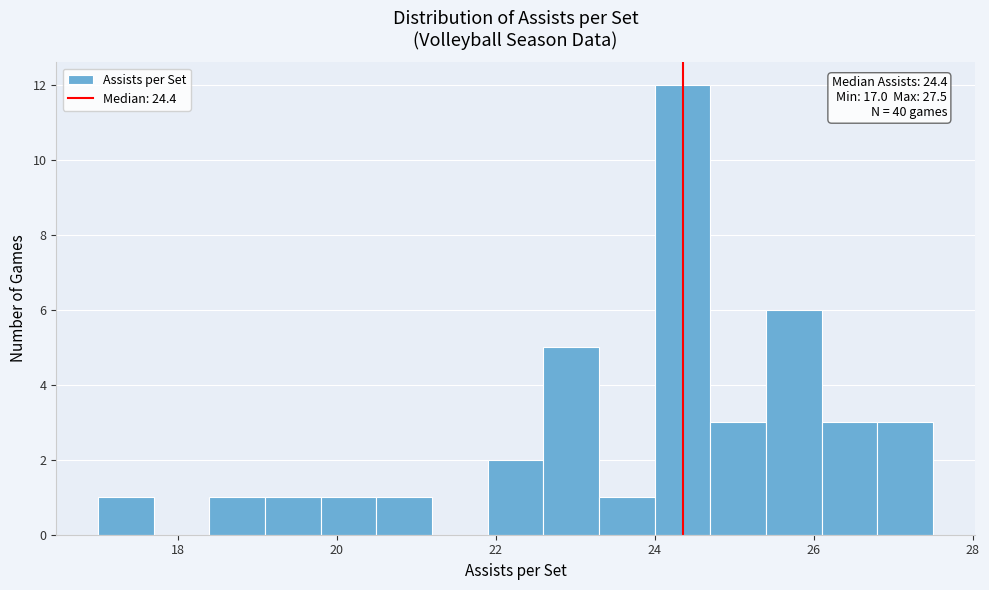

Around what value on the x-axis is the tallest bar? Give the approximate position of its centre, as read against the axis.

24.4